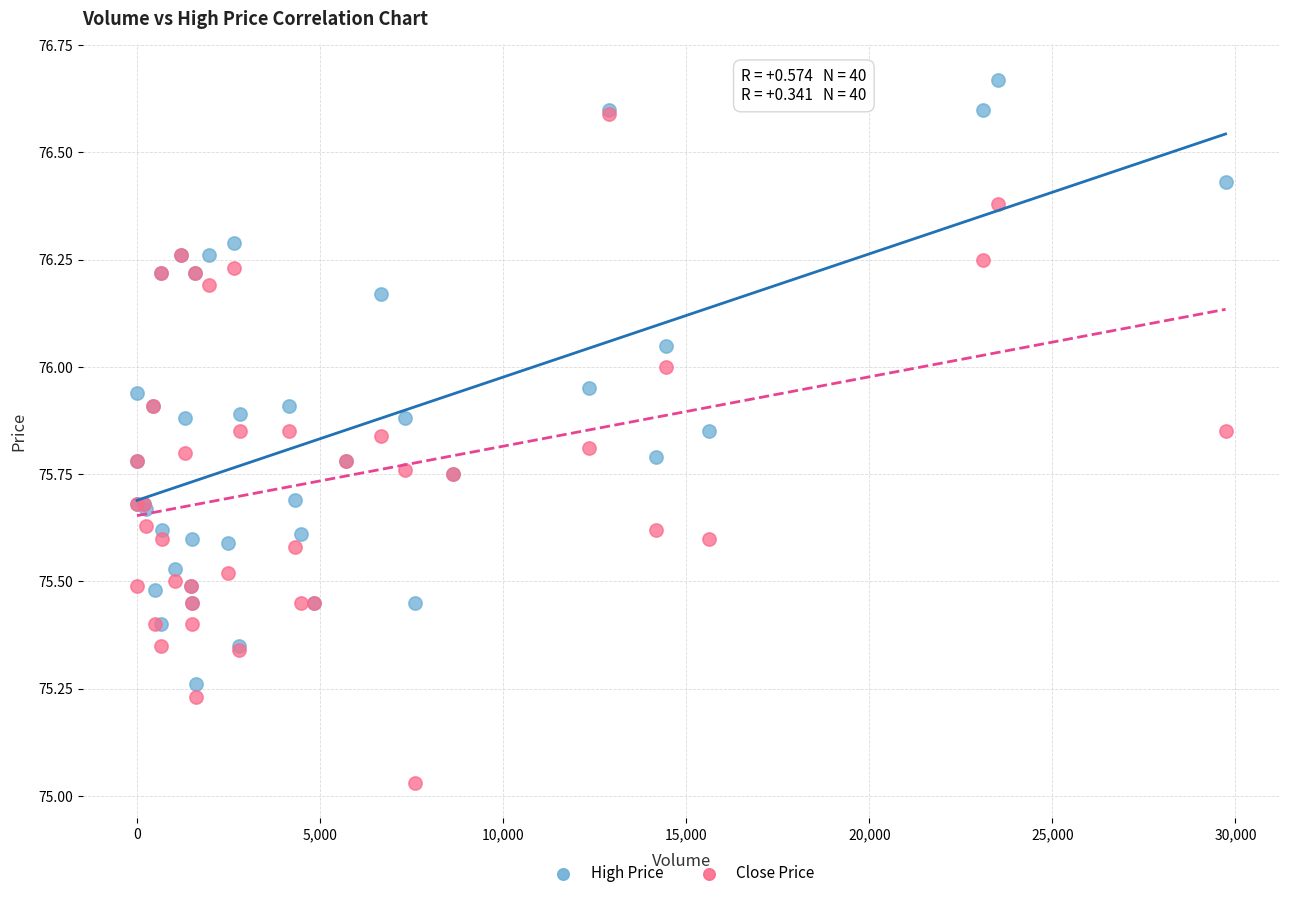

What are all the series names shown in the legend?

High Price, Close Price